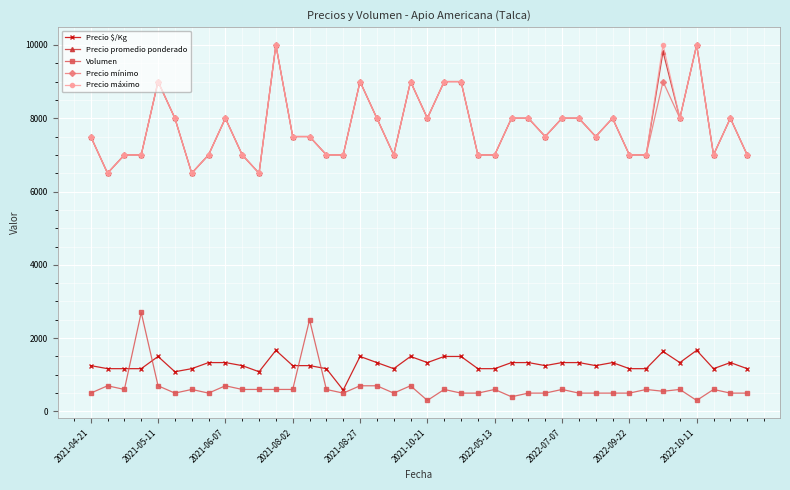

True or false: Precio $/Kg has more than 2 points higher than both neighbors.

True